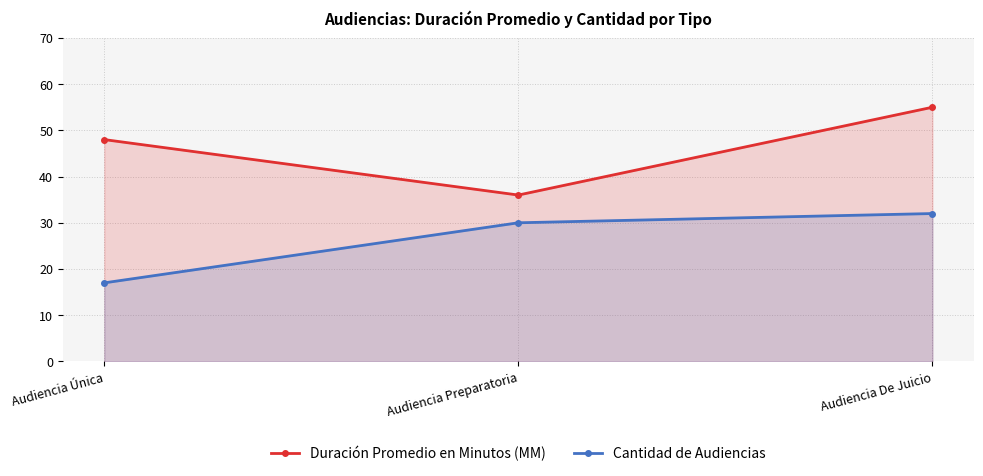

True or false: Duración Promedio en Minutos (MM) has a value of 84 at Audiencia Única.

False